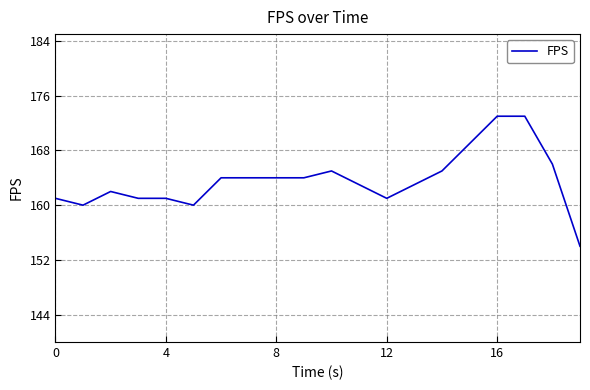

What is the maximum value shown in the chart?

173